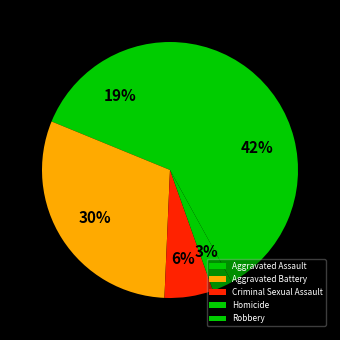

Is it true that Aggravated Assault is 10% of the pie?

False